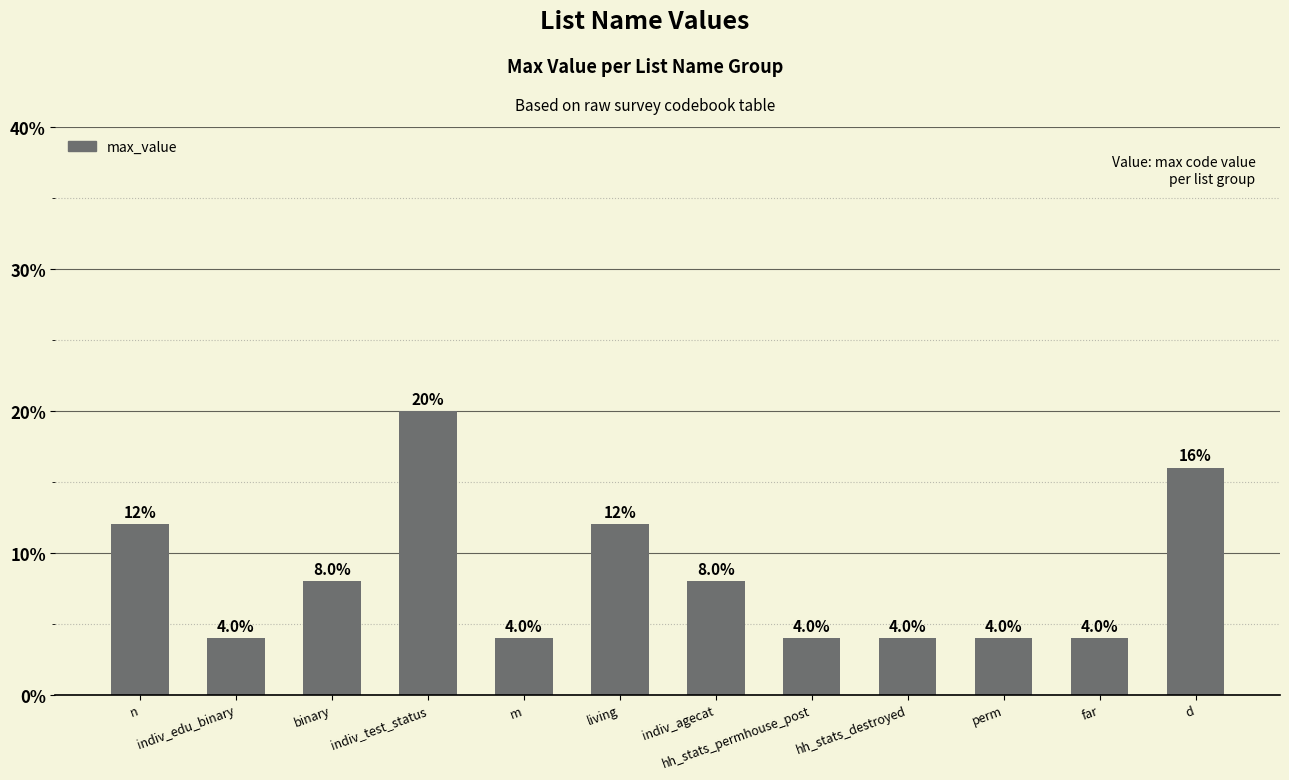

The value at indiv_agecat is 11. True or false?

False